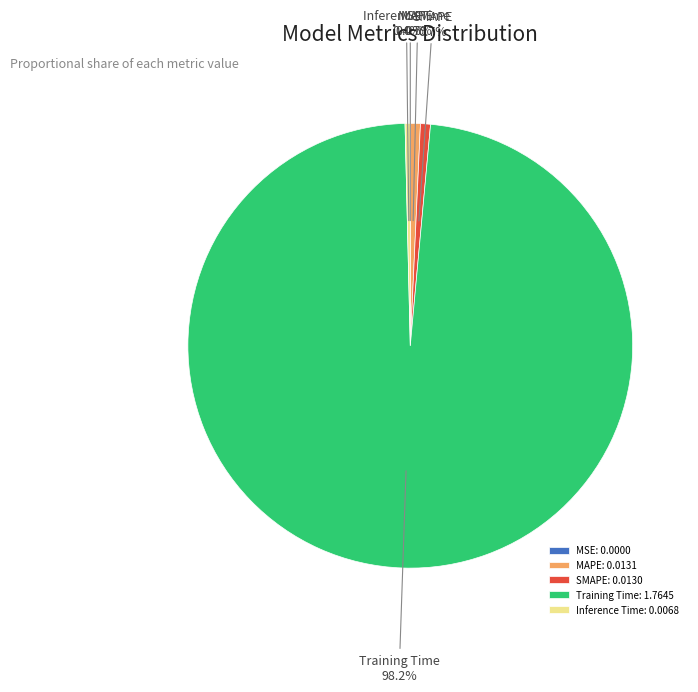

Which has a higher value, Training Time or MAPE?

Training Time